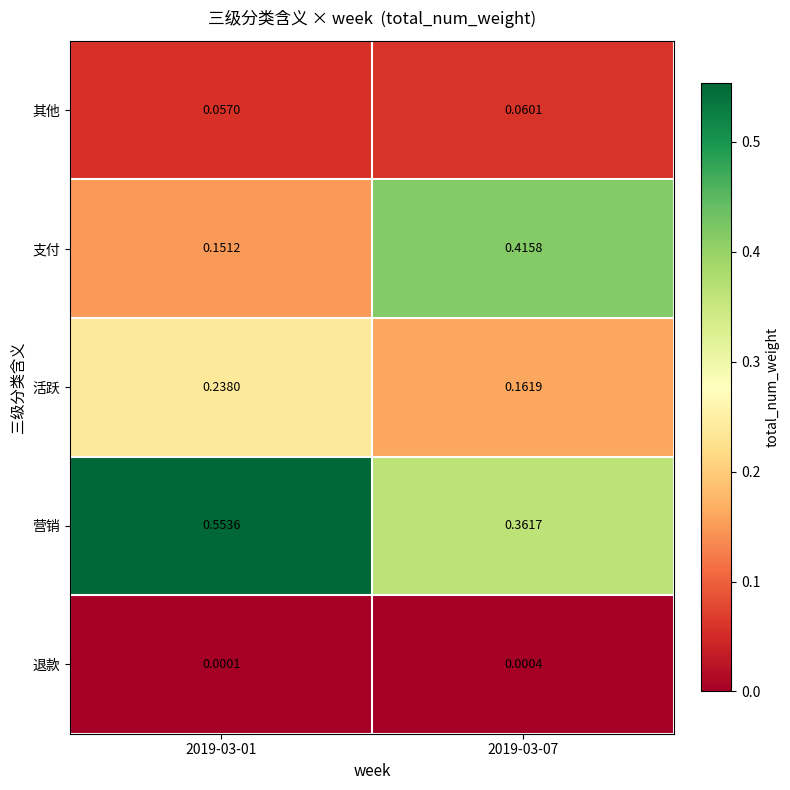

Between 2019-03-01 and 2019-03-07, which series saw the biggest shift?

支付